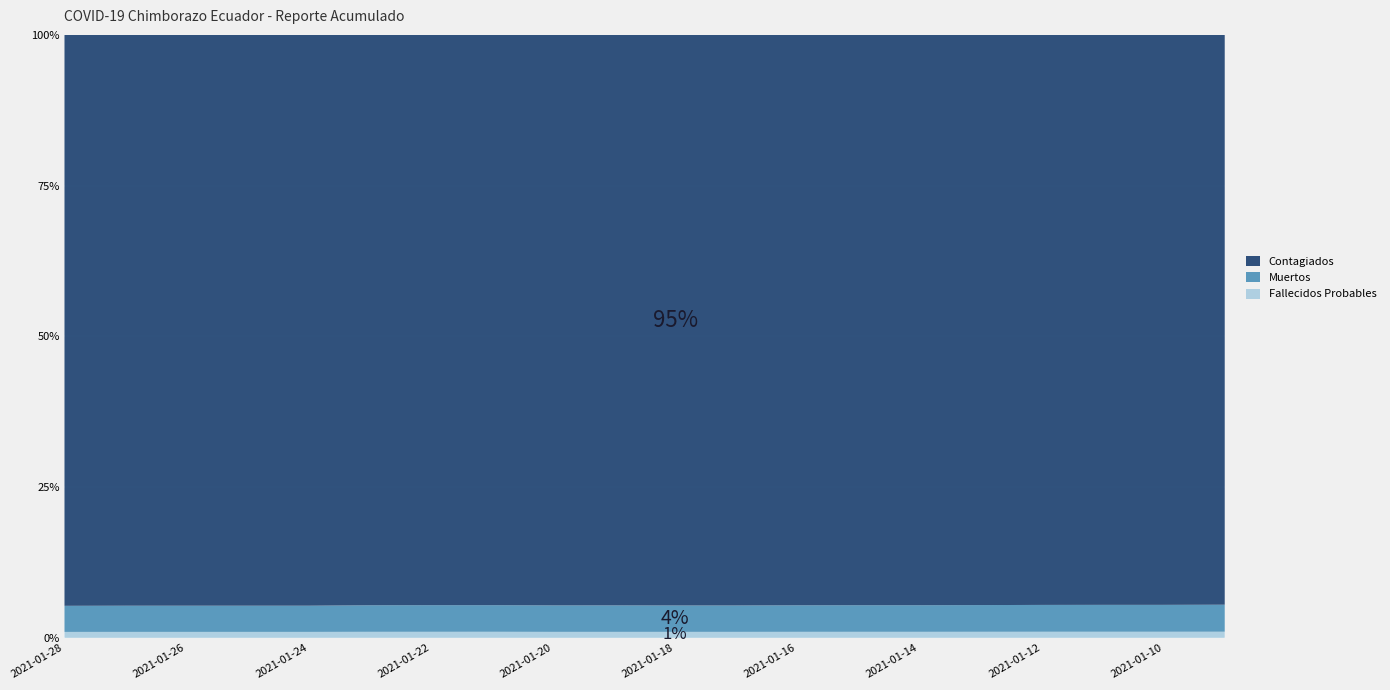

Reading left to right, what are all the values shown in this chart?

Contagiados: 2021-01-28=5382	2021-01-27=5363	2021-01-26=5361	2021-01-25=5361	2021-01-24=5361	2021-01-23=5287	2021-01-22=5271	2021-01-21=5253	2021-01-20=5239	2021-01-19=5238	2021-01-18=5235	2021-01-17=5235	2021-01-16=5205	2021-01-15=5193	2021-01-14=5193	2021-01-13=5167	2021-01-12=5140	2021-01-11=5131	2021-01-10=5130	2021-01-09=5107
Muertos: 2021-01-28=246	2021-01-27=246	2021-01-26=246	2021-01-25=246	2021-01-24=246	2021-01-23=246	2021-01-22=246	2021-01-21=245	2021-01-20=243	2021-01-19=243	2021-01-18=242	2021-01-17=242	2021-01-16=242	2021-01-15=242	2021-01-14=242	2021-01-13=242	2021-01-12=242	2021-01-11=242	2021-01-10=242	2021-01-09=242
Fallecidos Probables: 2021-01-28=56	2021-01-27=56	2021-01-26=56	2021-01-25=56	2021-01-24=56	2021-01-23=56	2021-01-22=56	2021-01-21=56	2021-01-20=55	2021-01-19=55	2021-01-18=55	2021-01-17=55	2021-01-16=55	2021-01-15=55	2021-01-14=55	2021-01-13=55	2021-01-12=55	2021-01-11=55	2021-01-10=55	2021-01-09=55